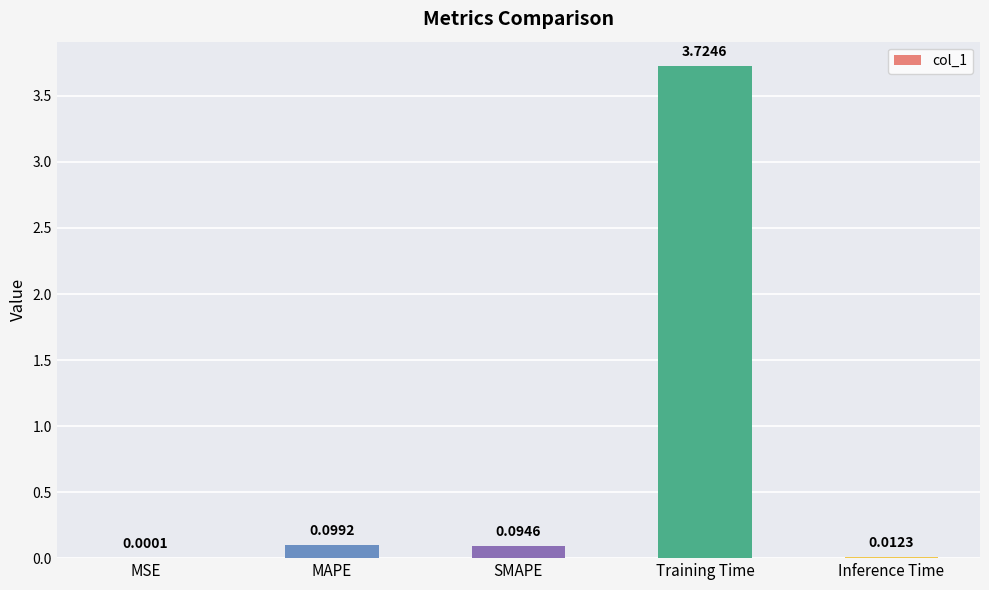

What is the change in value from MSE to MAPE?

+0.1